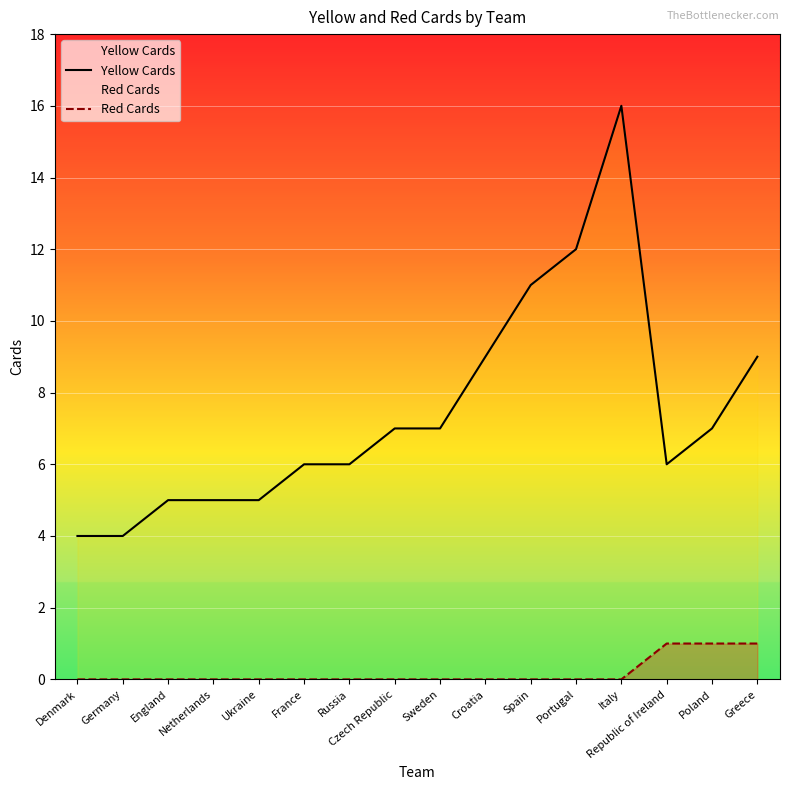

The value of Yellow Cards at Poland is 10. True or false?

False